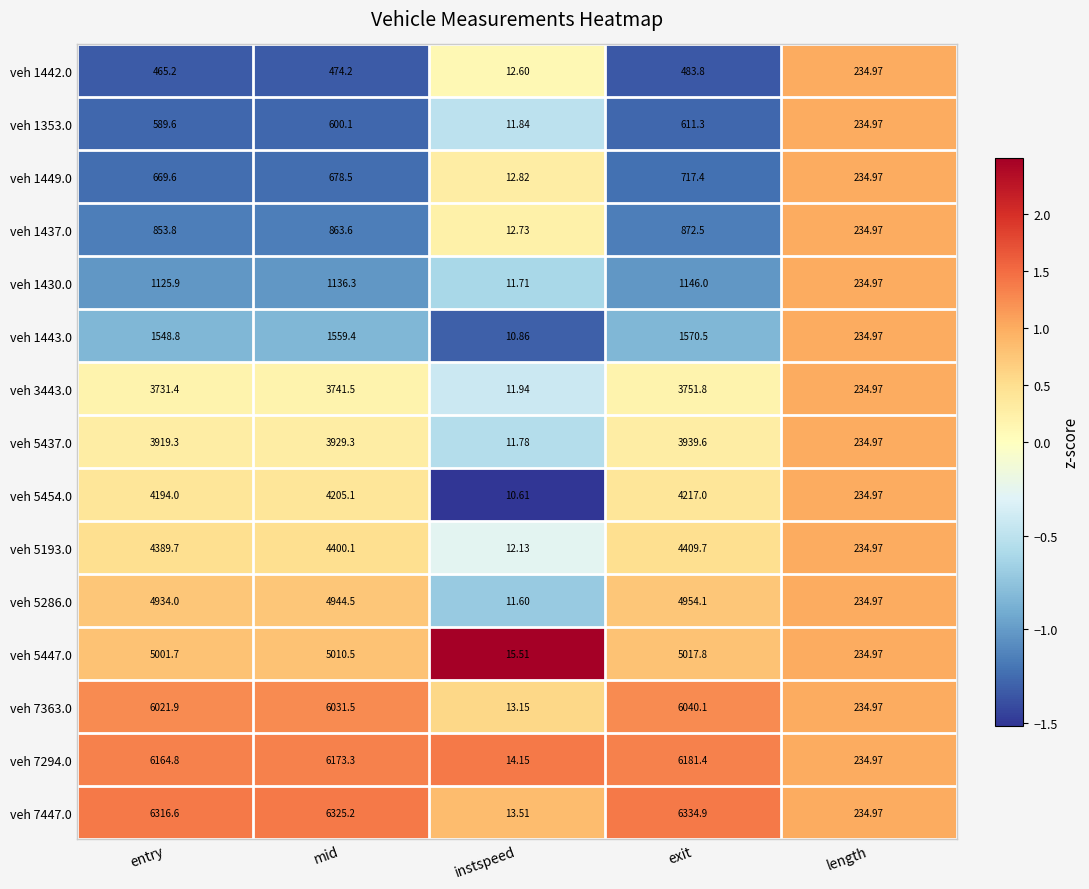

Where does the veh 1449.0 series first go above 669?

entry